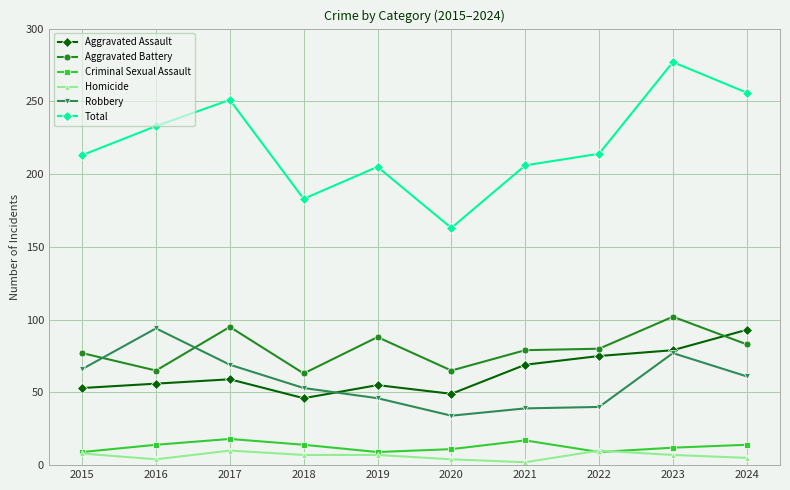

The Homicide series shows 8 at 2015. True or false?

True